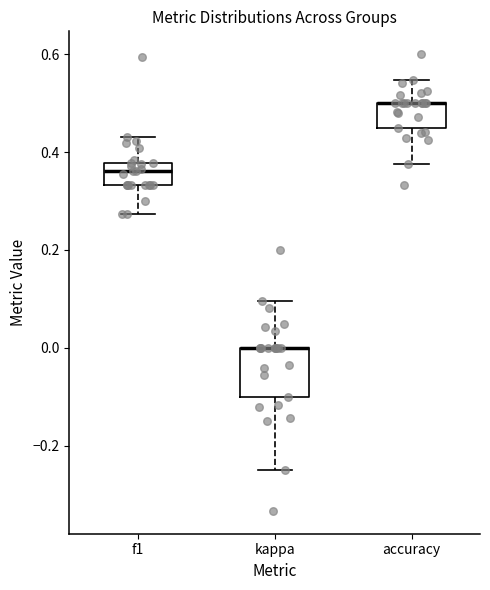

Reading left to right, read every box against the y-axis: the position of its median line, the range the box covers, and the ends of its whiskers. The values are not printed on the chart, so give them approximately, as read against the axis.

f1: median 0.36, box 0.34 to 0.38, whiskers 0.28 to 0.44
kappa: median 0.00 (drawn on the box's upper edge), box -0.10 to 0.00, whiskers -0.24 to 0.10
accuracy: median 0.50 (drawn on the box's upper edge), box 0.46 to 0.50, whiskers 0.38 to 0.54